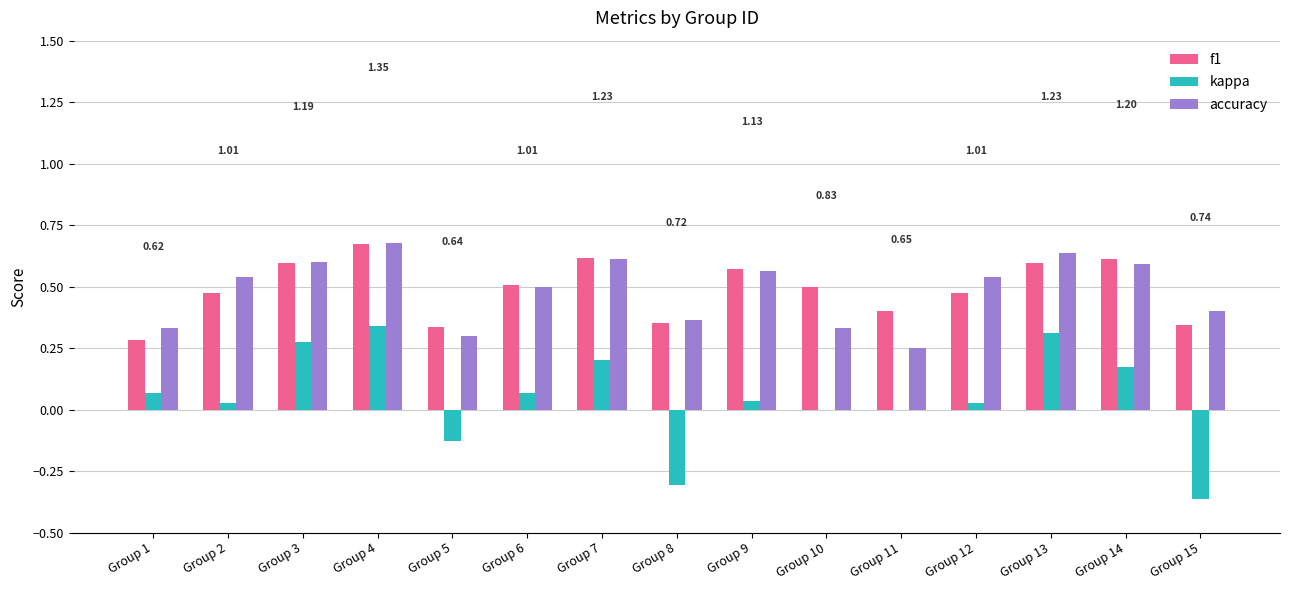

What is the sum of all accuracy values?

7.2